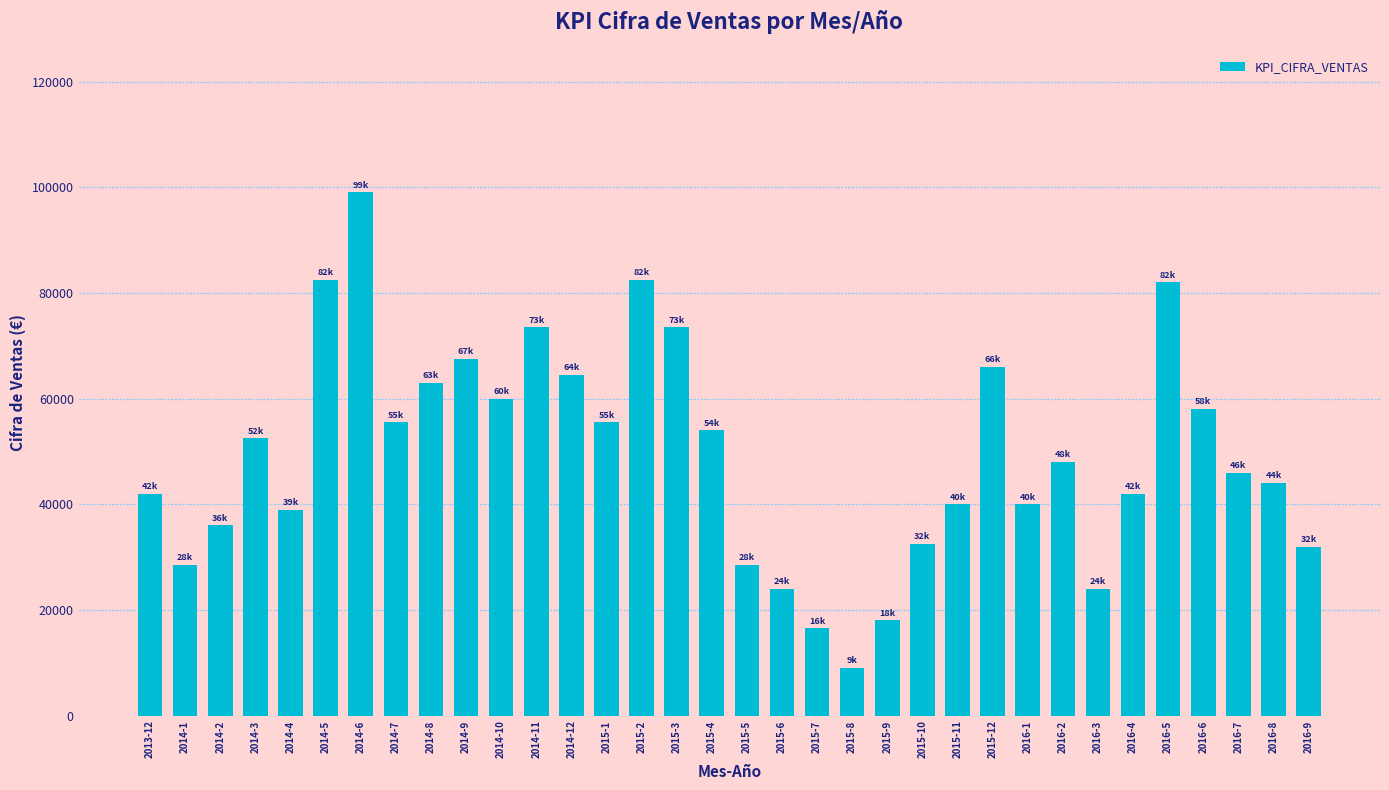

What is the label of the 13th bar from the left?

2014-12